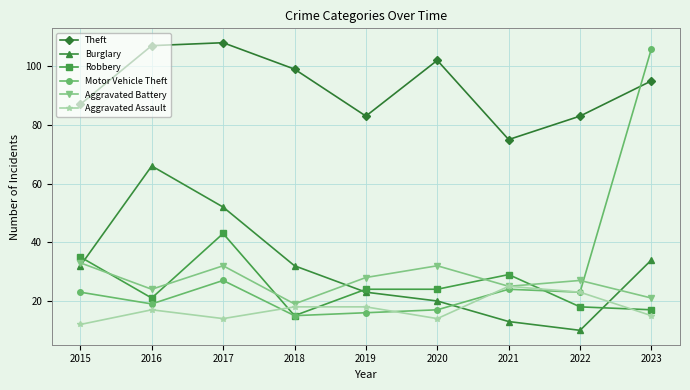

At which category does the chart reach its minimum across all series?

2022